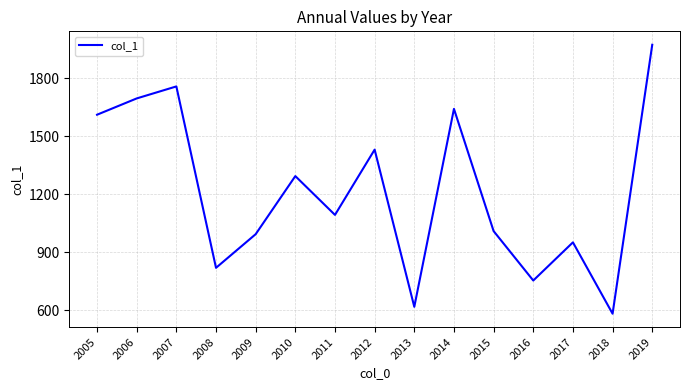

Rank the categories by value from lowest to highest.

2018, 2013, 2016, 2008, 2017, 2009, 2015, 2011, 2010, 2012, 2005, 2014, 2006, 2007, 2019